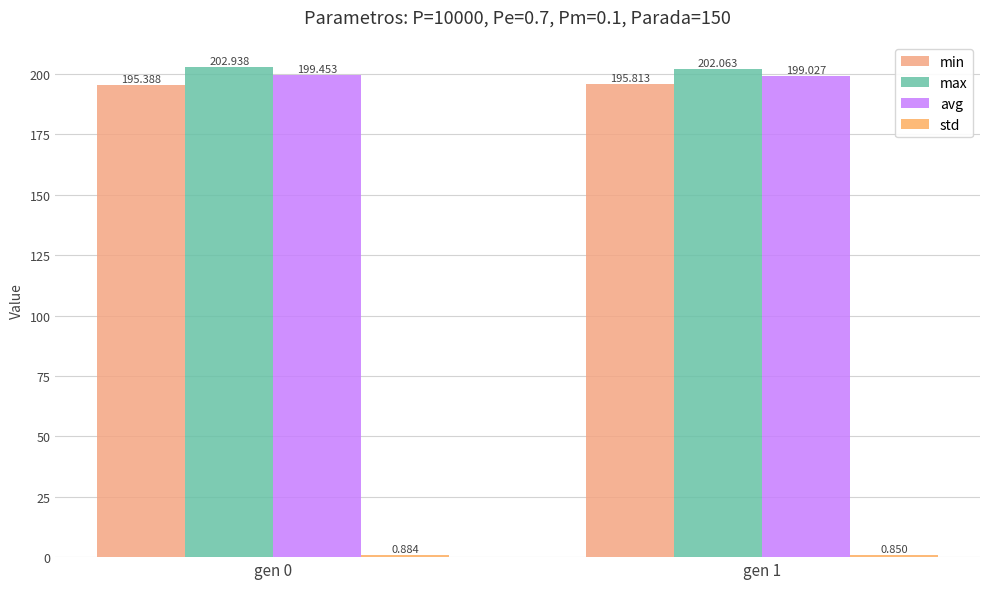

What is the sum of all avg values?

398.5